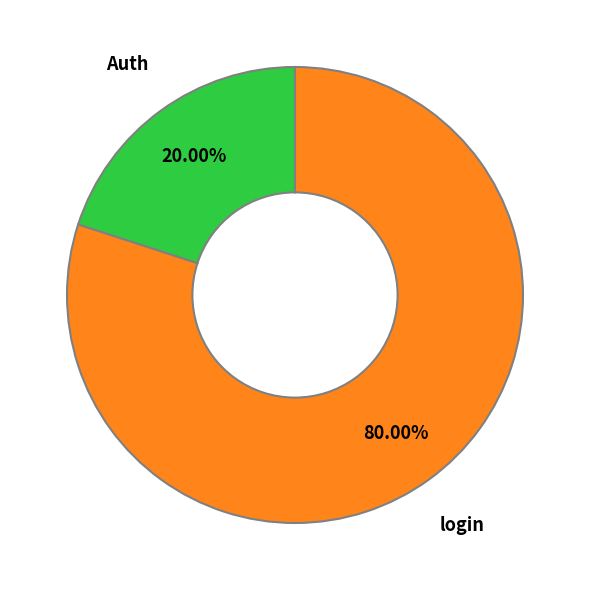

Is it true that login is 67% of the pie?

False